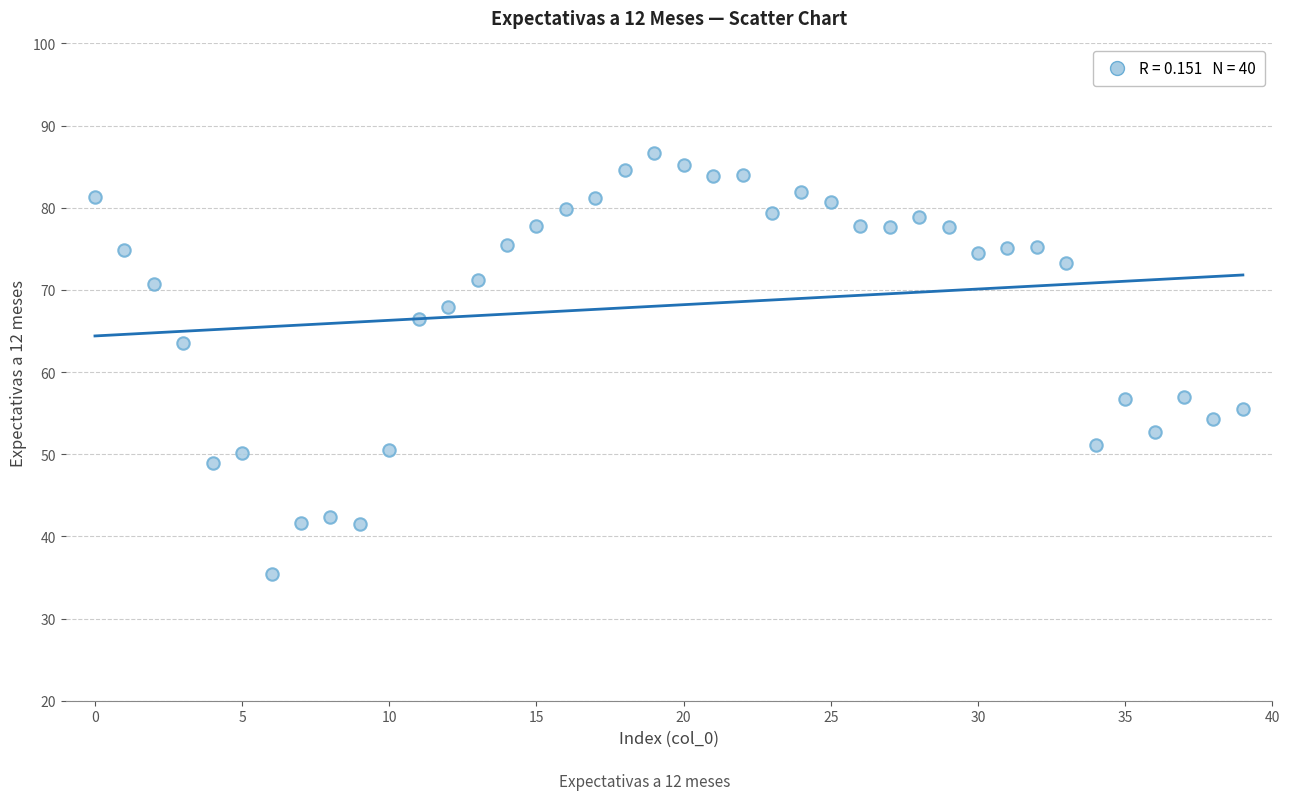

What Y value in the scatter plot is closest to 61?

63.6